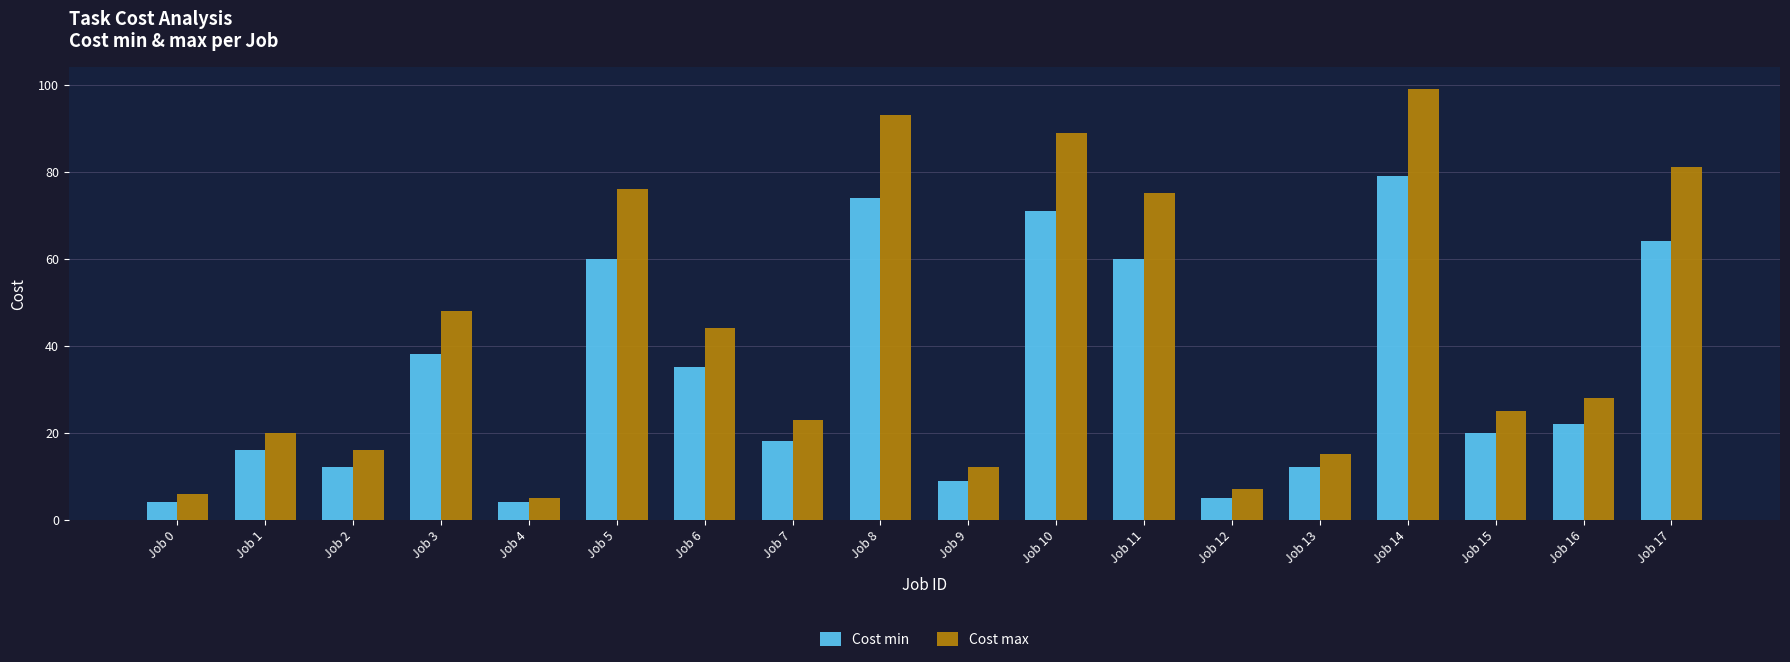

The Cost max series shows 20 at Job 13. True or false?

False